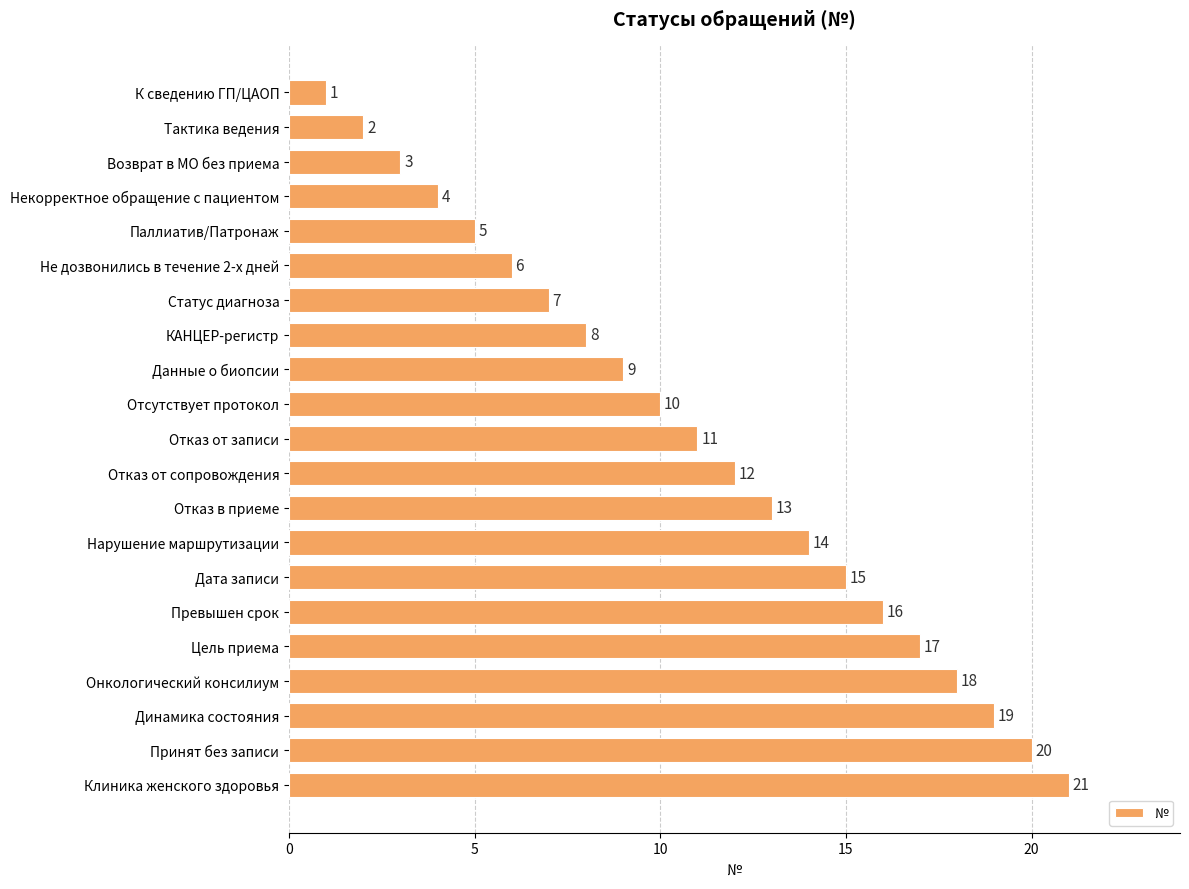

Which has a higher value, Статус диагноза or Данные о биопсии?

Данные о биопсии